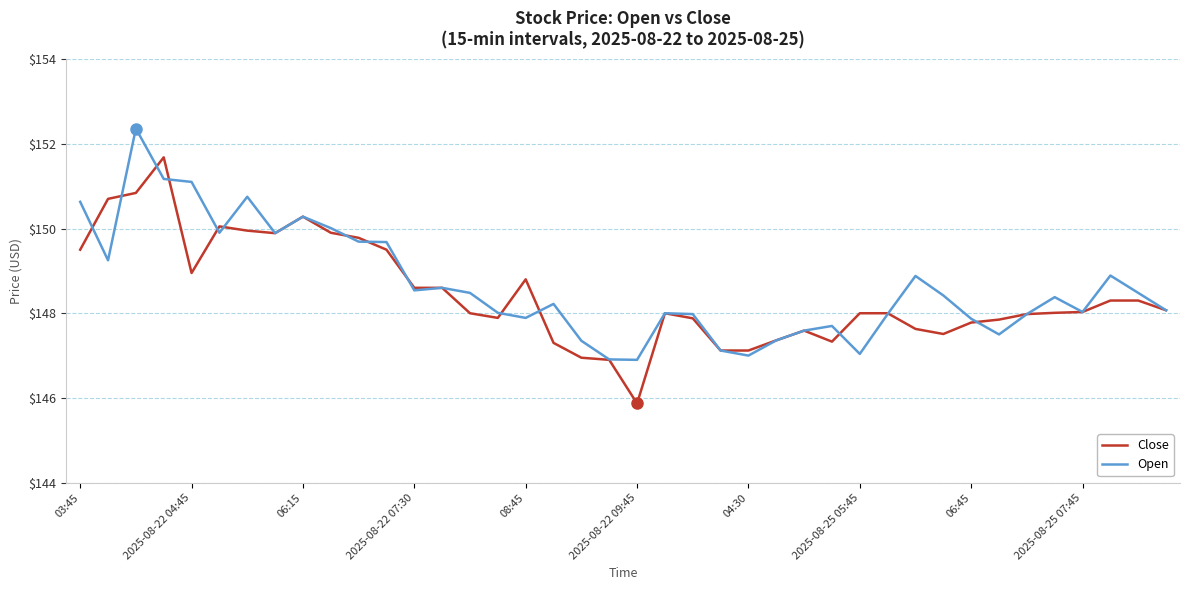

Rank the series by their maximum value, from lowest to highest.

Close, Open